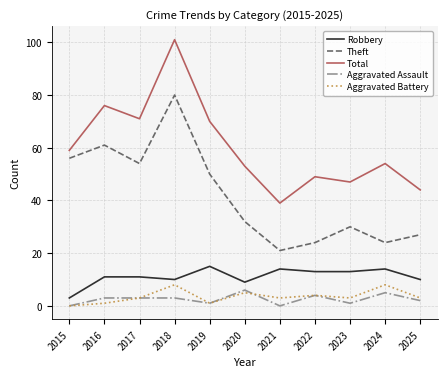

Does the chart have visible grid lines?

Yes